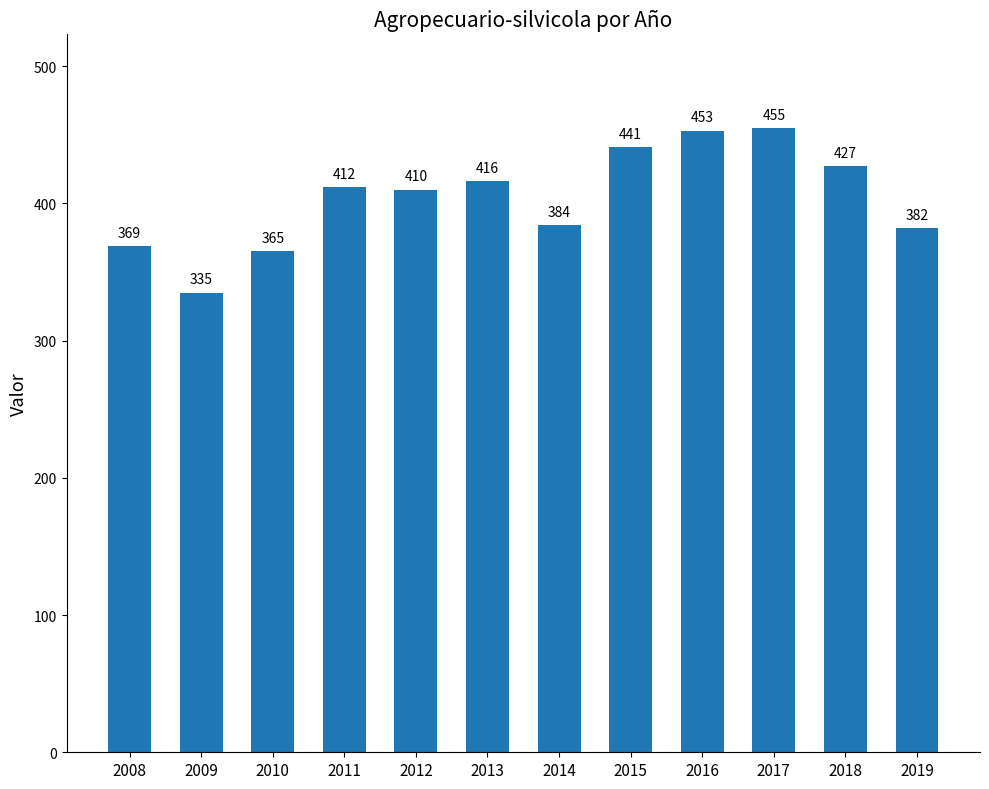

What is the smallest value displayed?

335